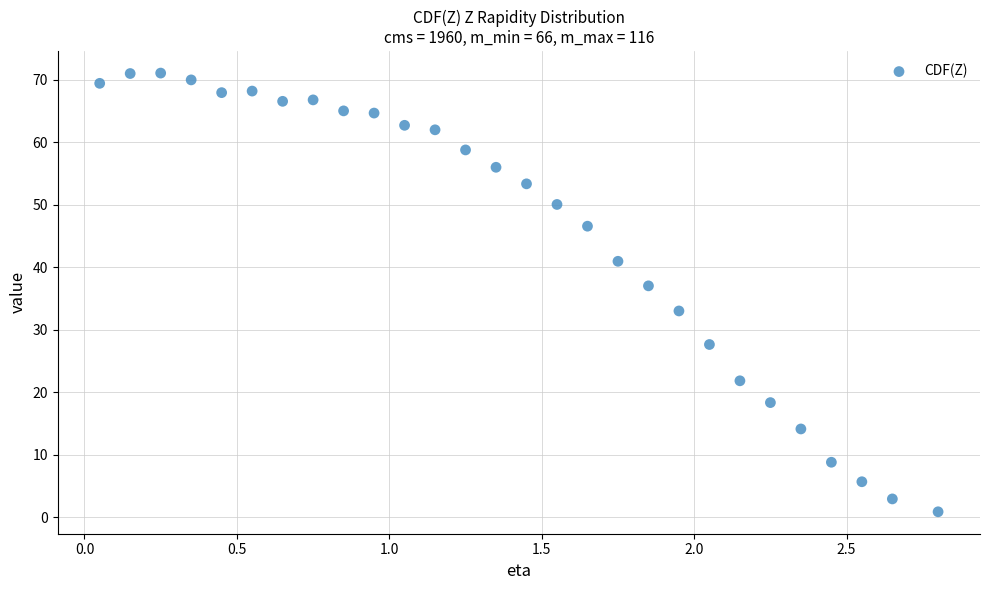

What is the range of Y values (max minus min)?

70.2